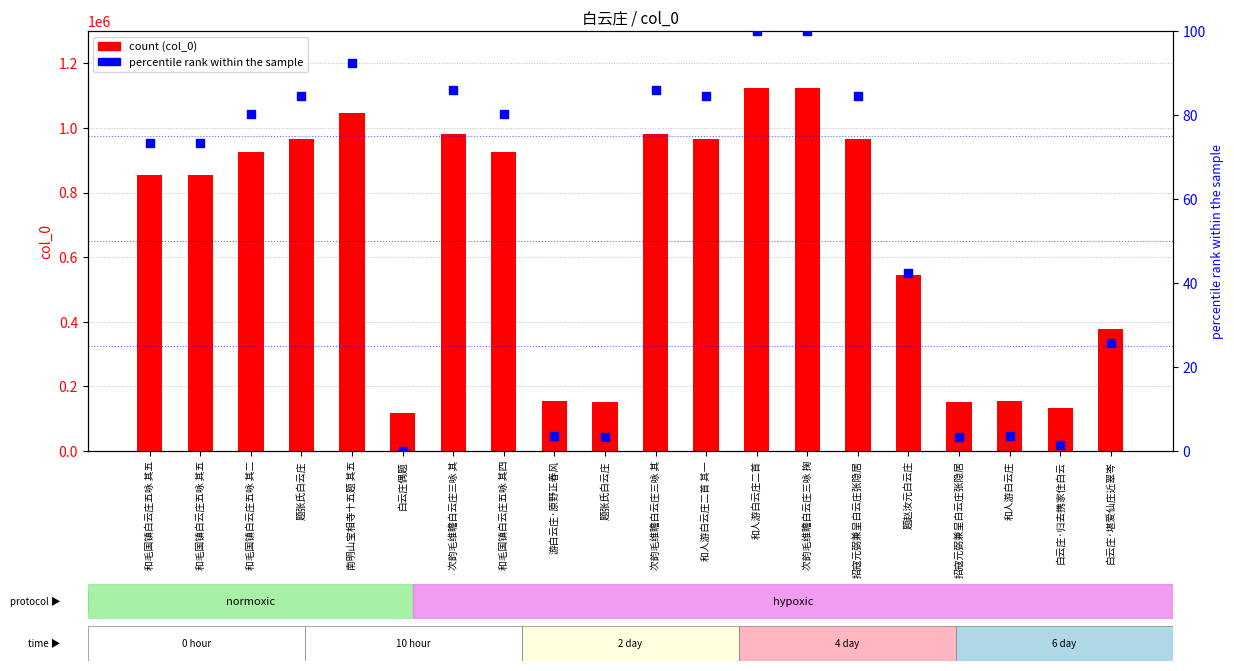

Which series has the widest spread of Y values?

col_0